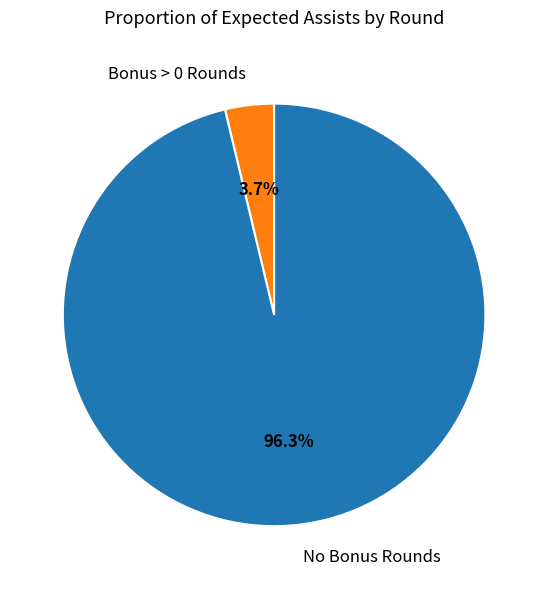

Rank the categories by value from highest to lowest.

No Bonus Rounds, Bonus > 0 Rounds